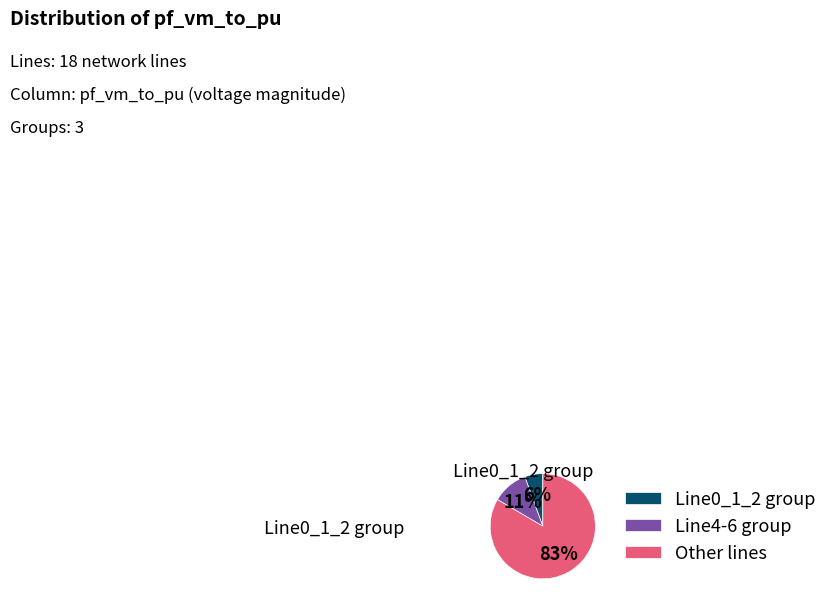

Between Other lines and Line4-6 group, which is larger?

Other lines